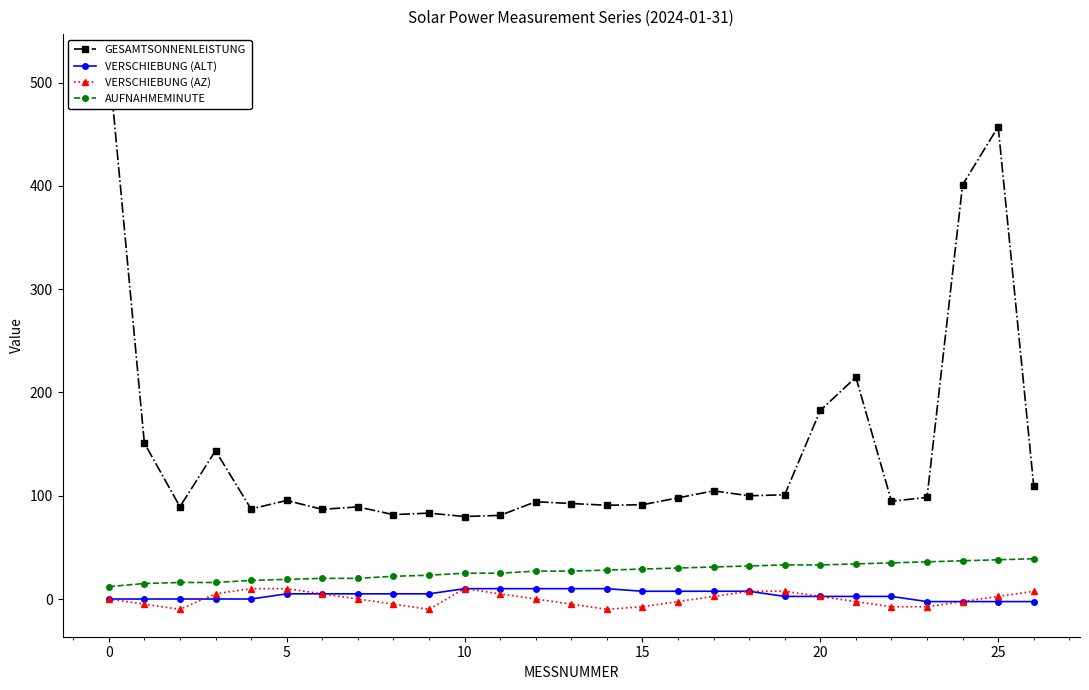

Does the chart have visible grid lines?

No